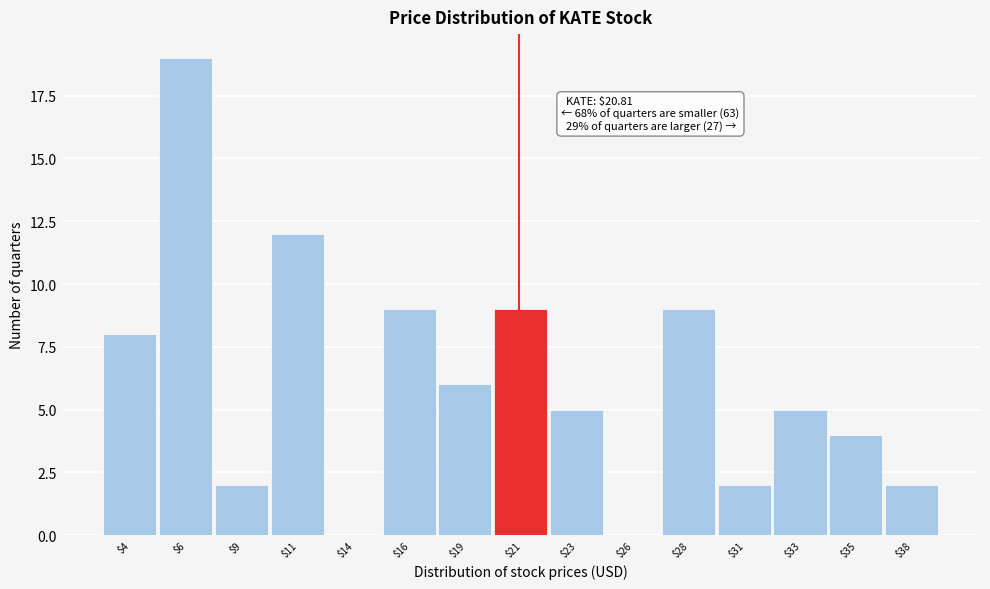

What is the sum of all values?

92